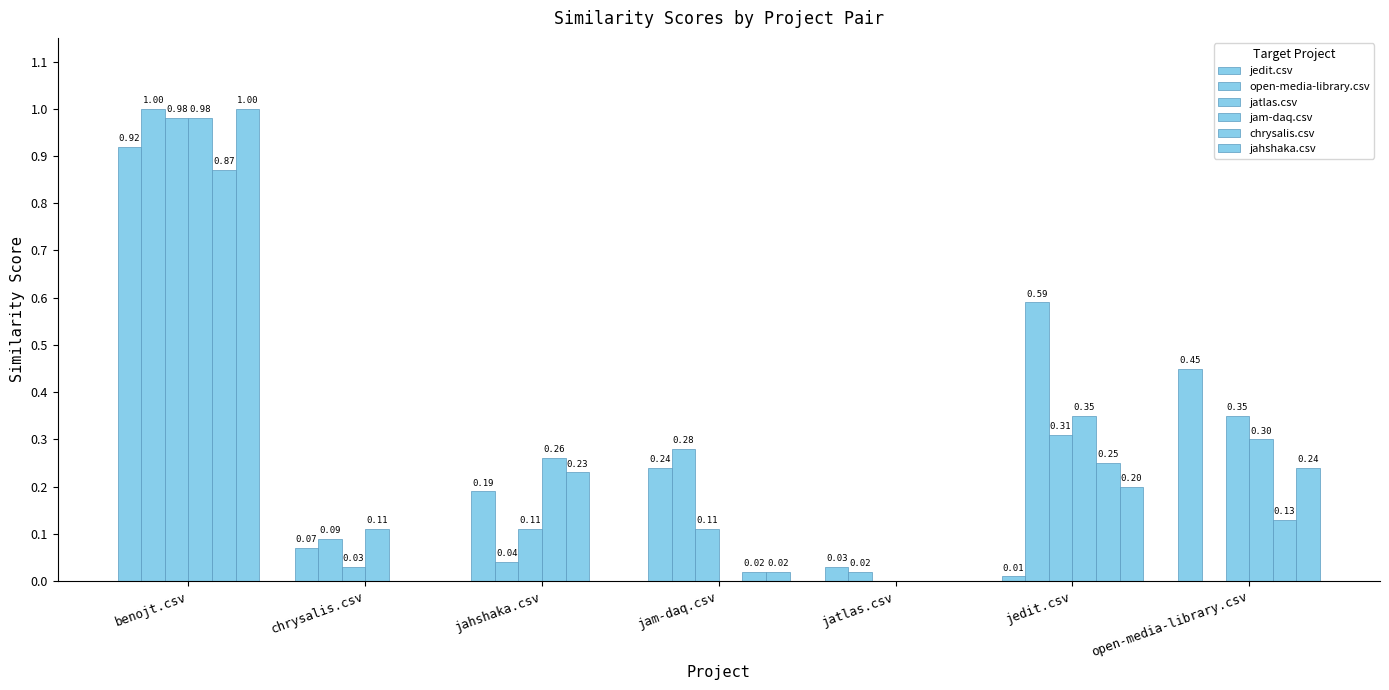

Which series has the largest range (max minus min)?

open-media-library.csv